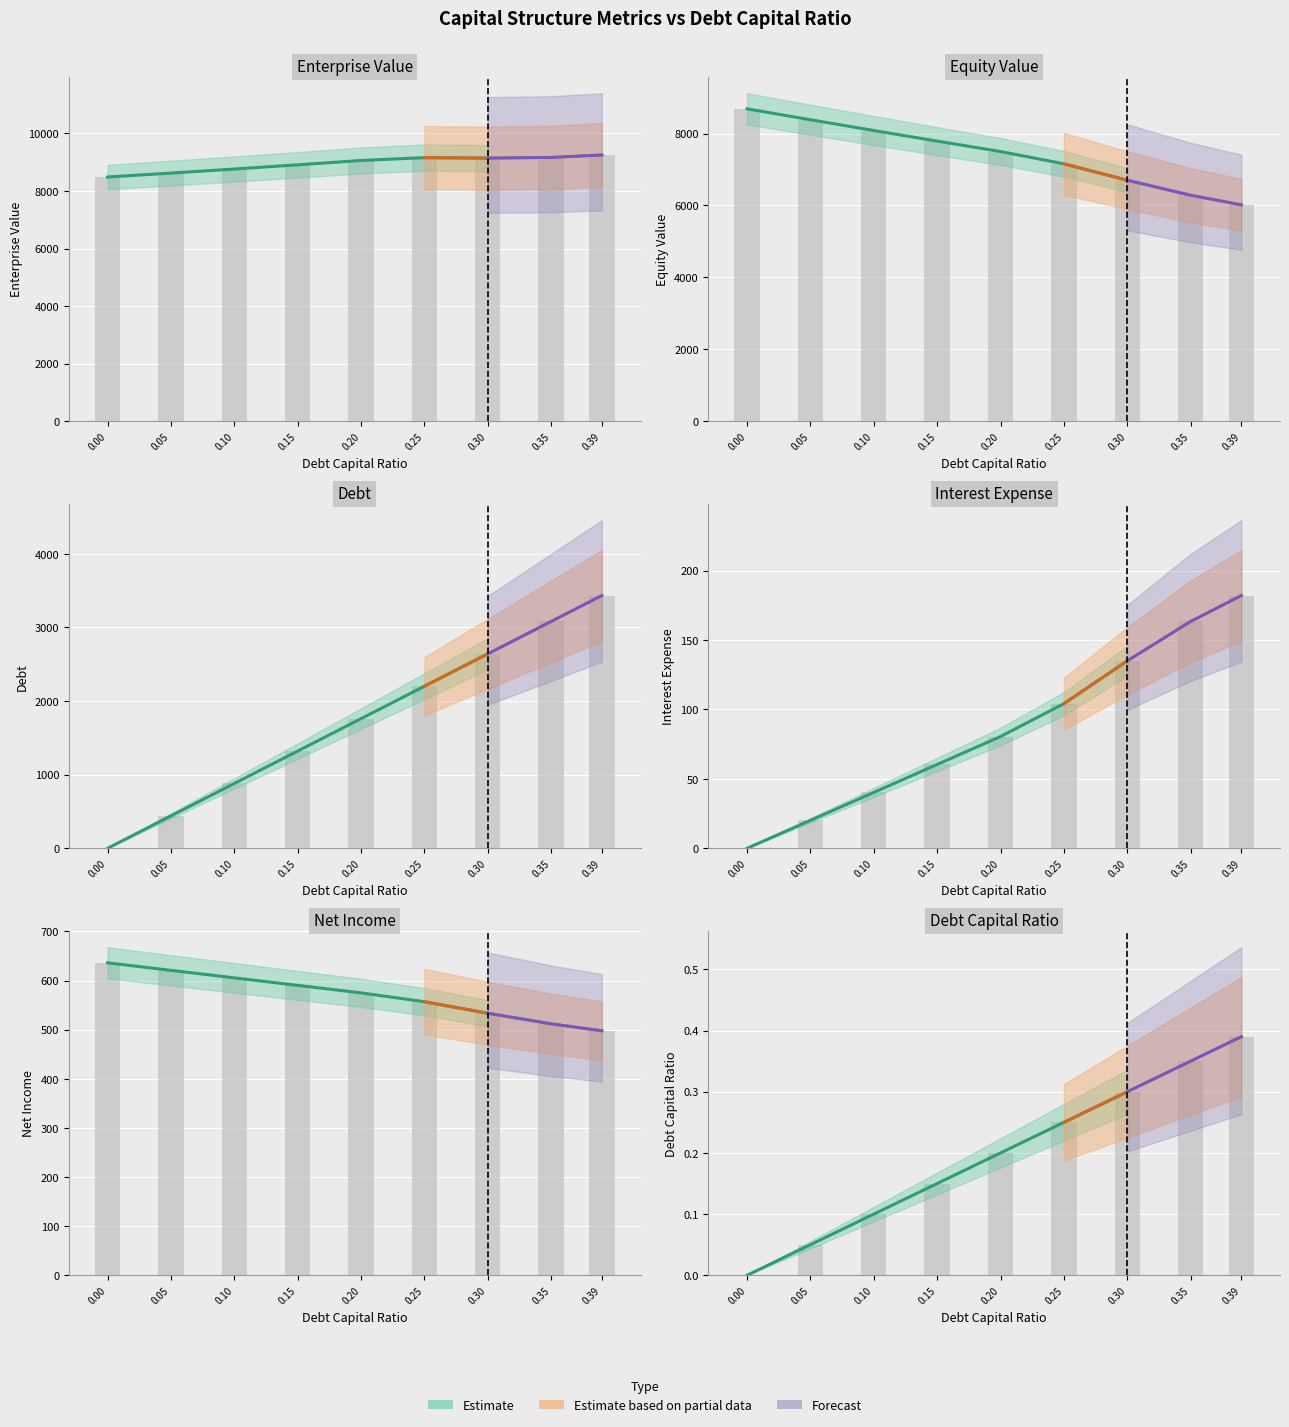

What is the value of the debt_capital bar at the 7th from the left?

2641.6